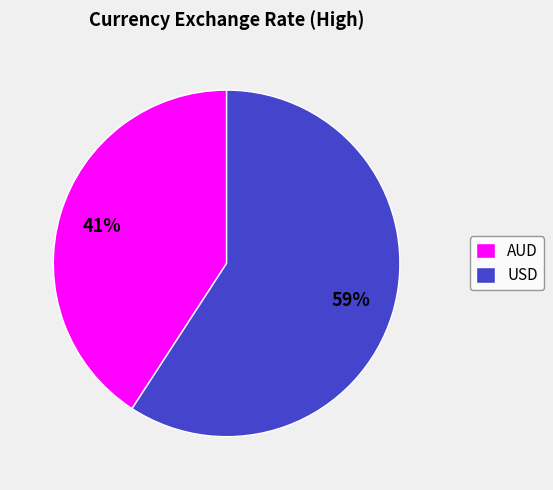

Between USD and AUD, which is larger?

USD